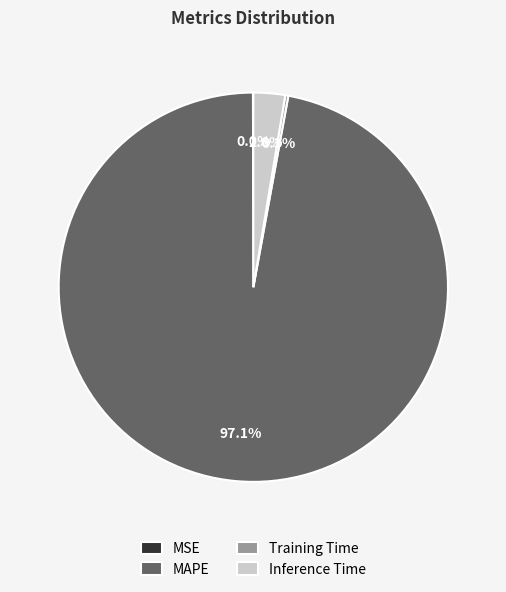

What percentage is the Inference Time slice, to the nearest percent?

3%